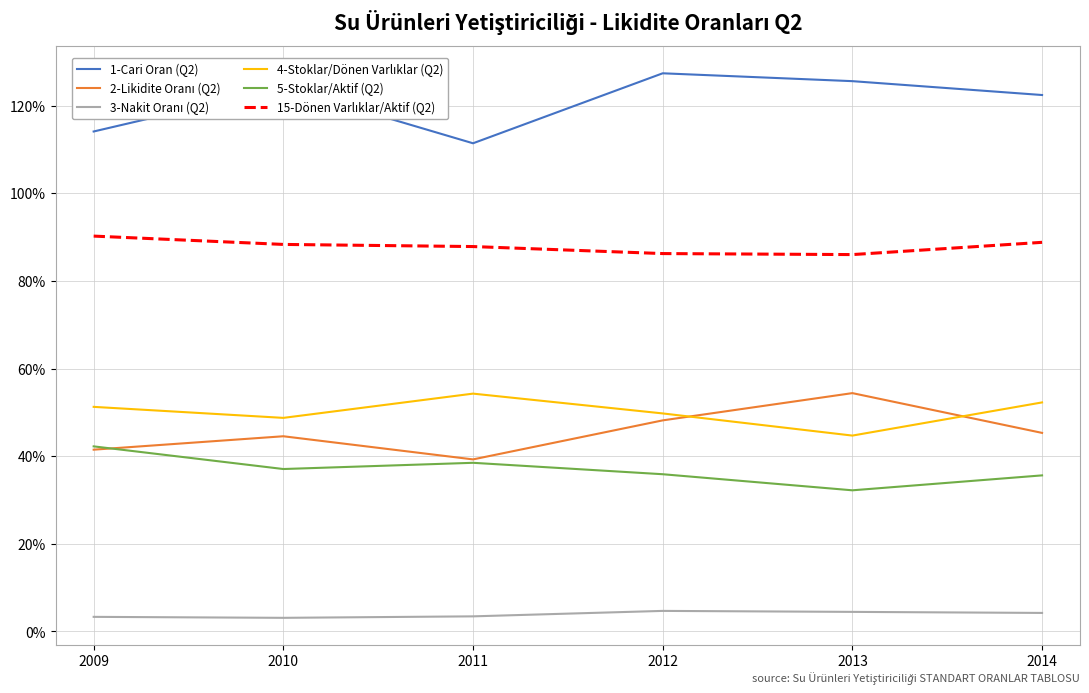

What is the minimum value shown in the chart?

3.1